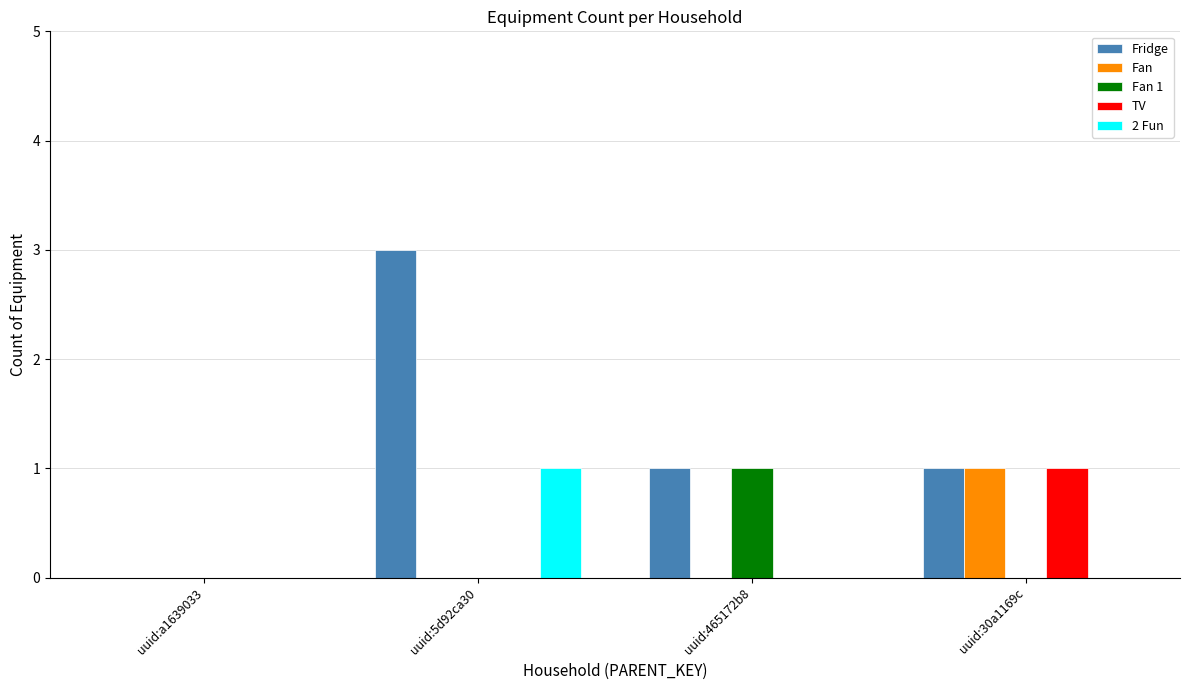

Which series changed the most between uuid:a1639033 and uuid:5d92ca30?

Fridge